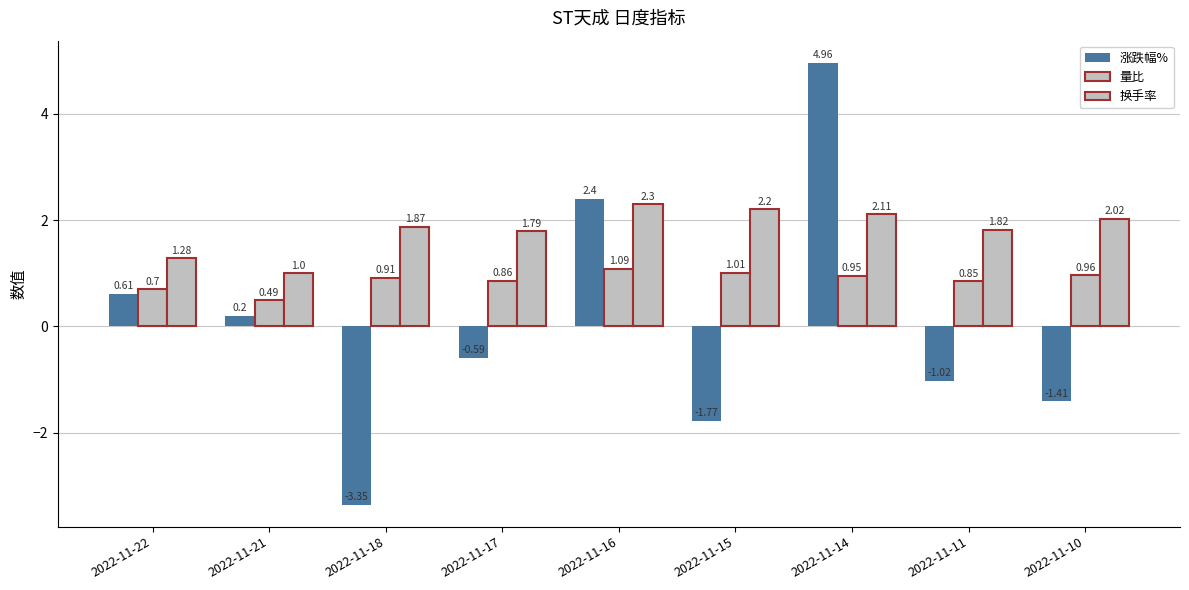

What is the value of the 换手率 bar at the 8th from the left?

1.8